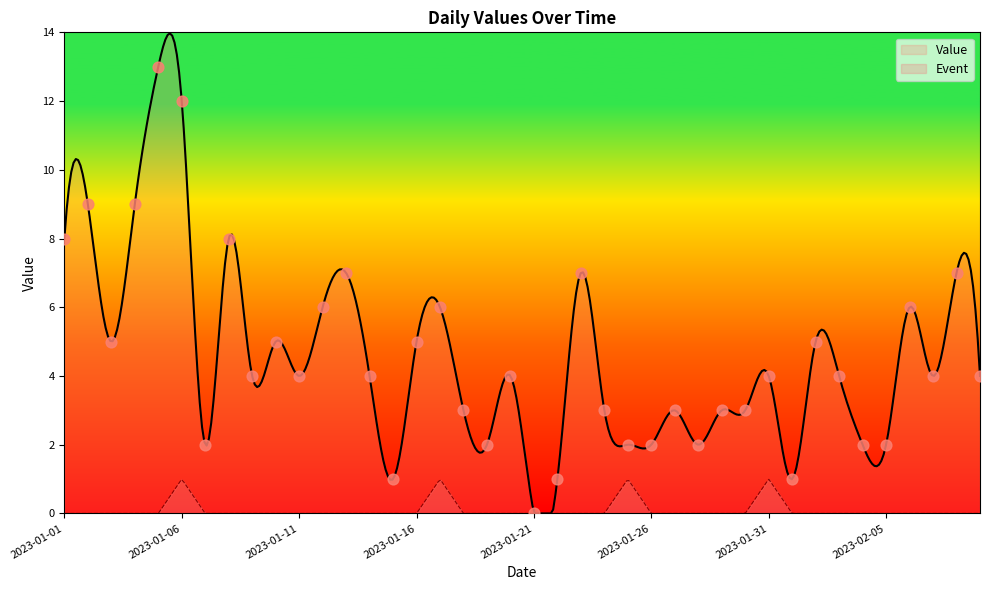

Which has a higher value, 2023-01-11 or 2023-01-21?

2023-01-11